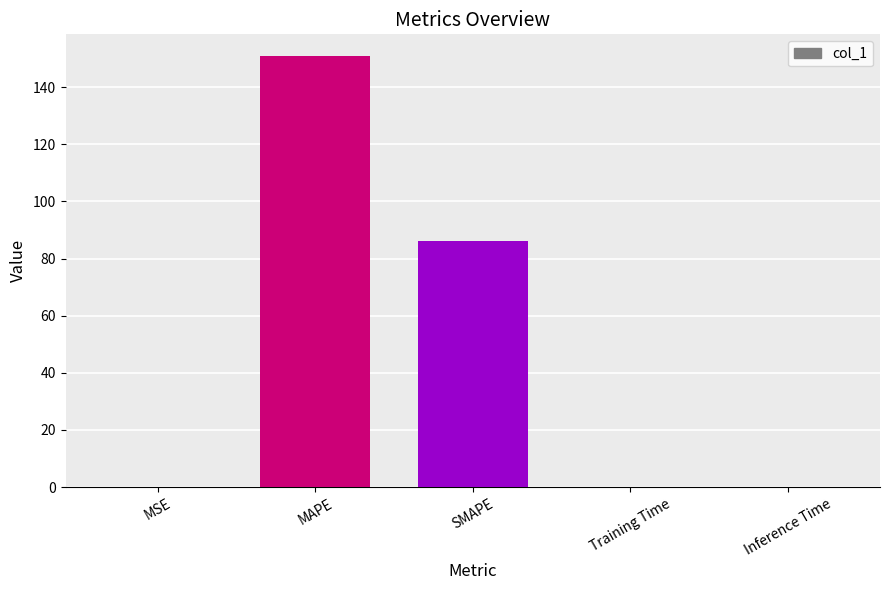

What is the approximate value at Inference Time?

0.1